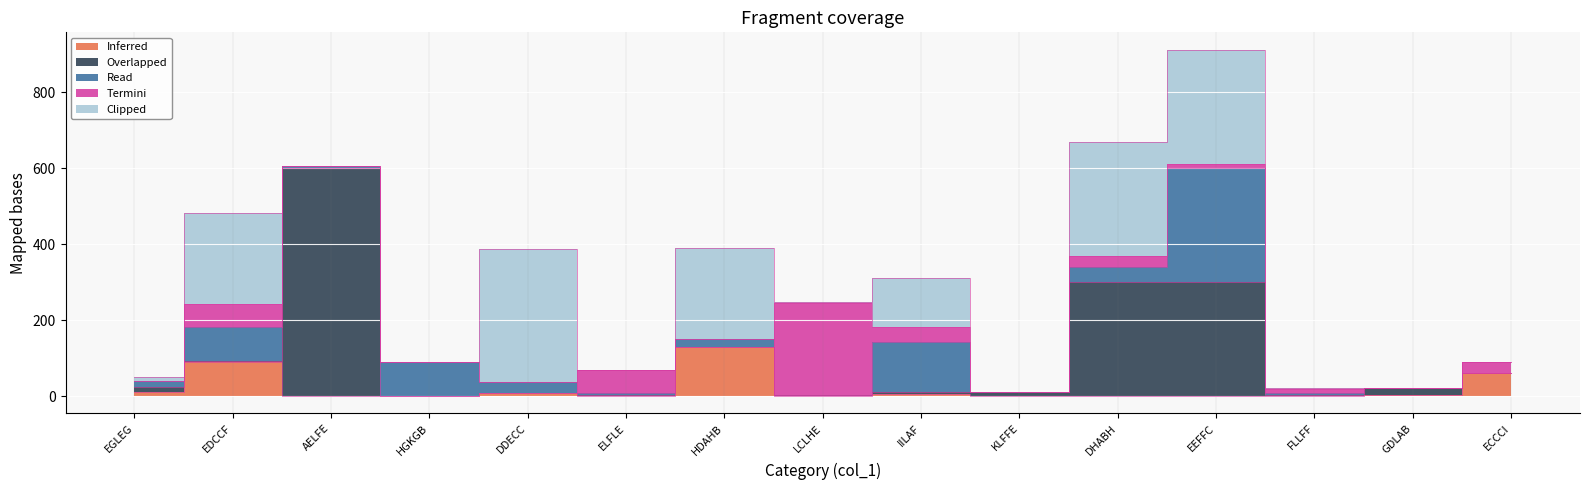

Which series has the largest range (max minus min)?

Overlapped